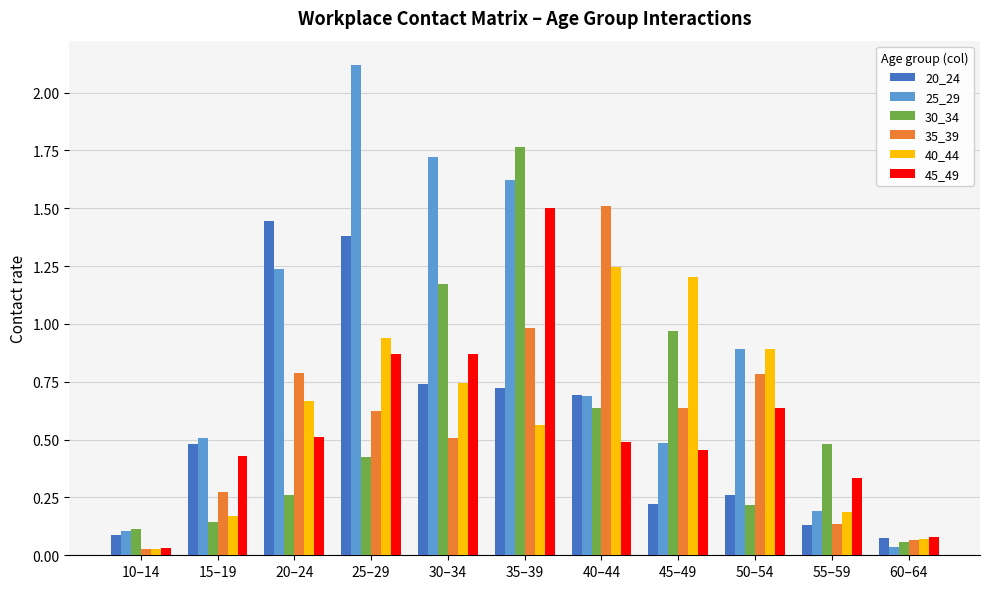

Between 20–24 and 50–54, which series saw the biggest shift?

20_24